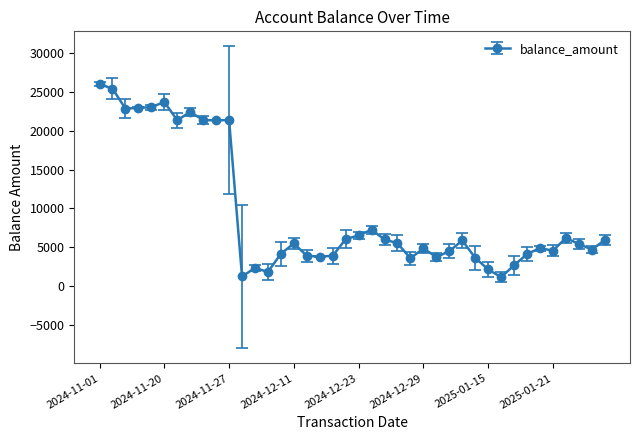

What is the sum of all values?

377369.0